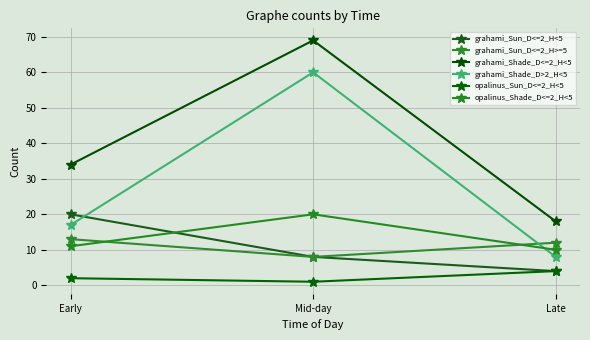

The grahami_Shade_D>2_H<5 series shows 11 at Late. True or false?

False